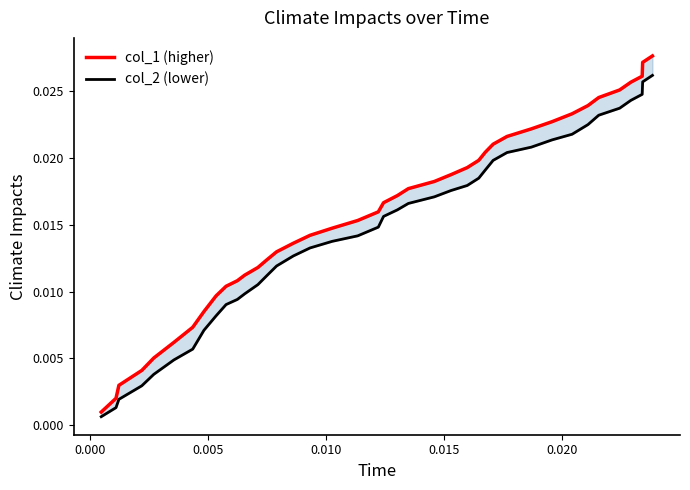

True or false: col_1 and col_2 intersect in this chart.

False